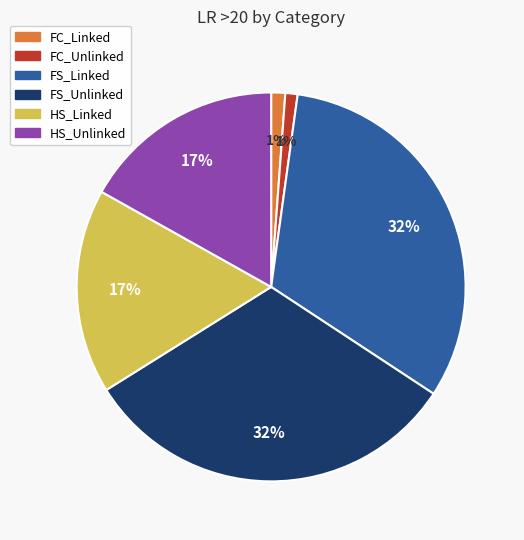

The FC_Linked slice represents 1% of the pie. True or false?

True